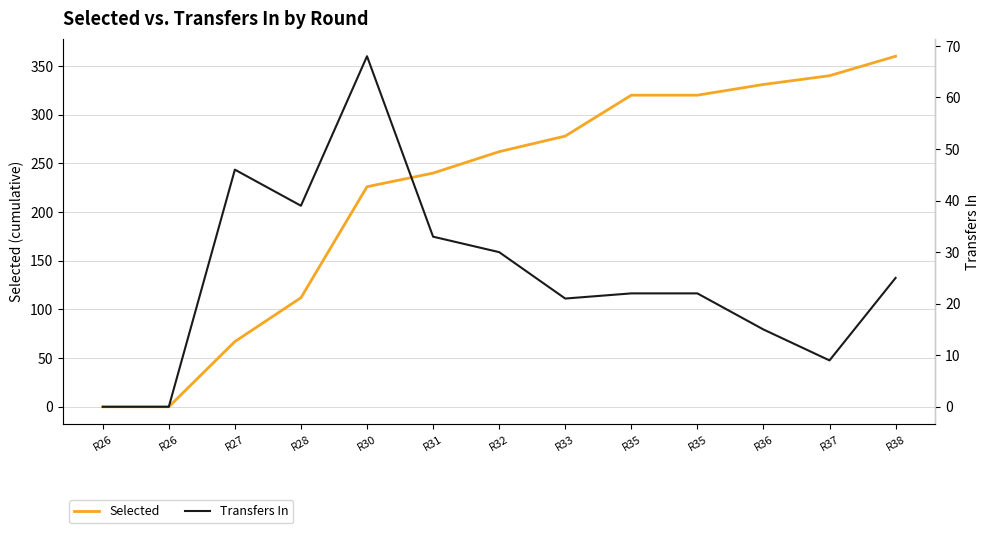

At which category is the sum across all series the highest?

R38